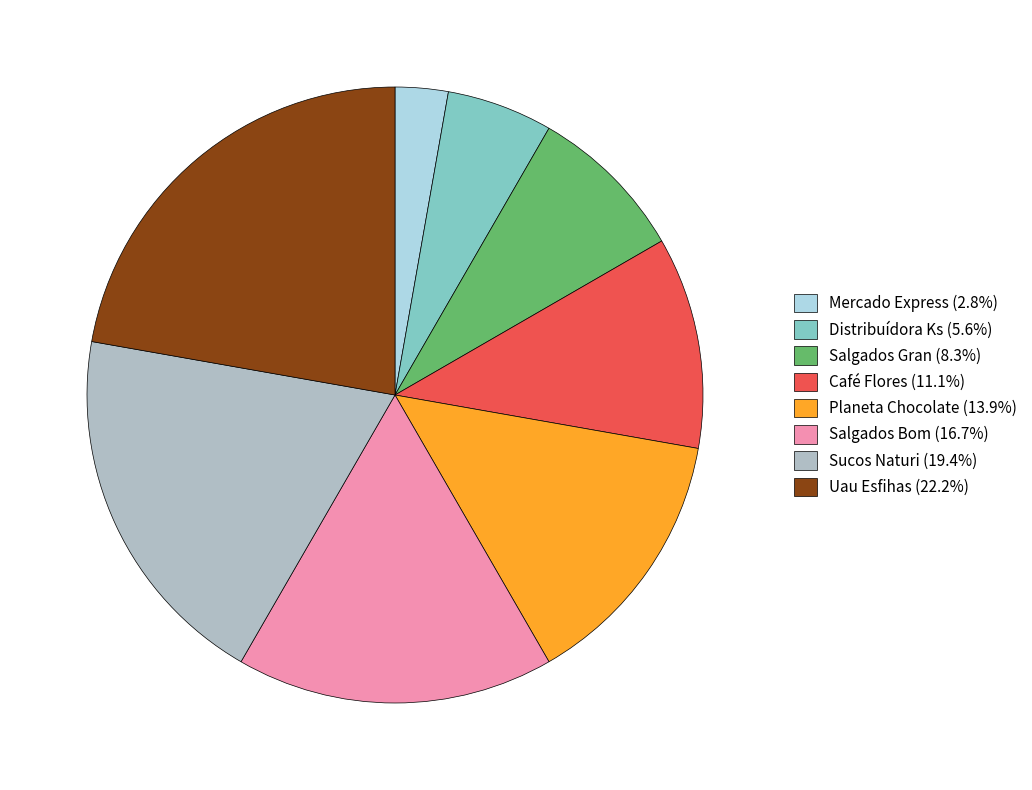

Approximately how many times larger is the value at Uau Esfihas (22.2%) compared to Planeta Chocolate (13.9%)?

1.6